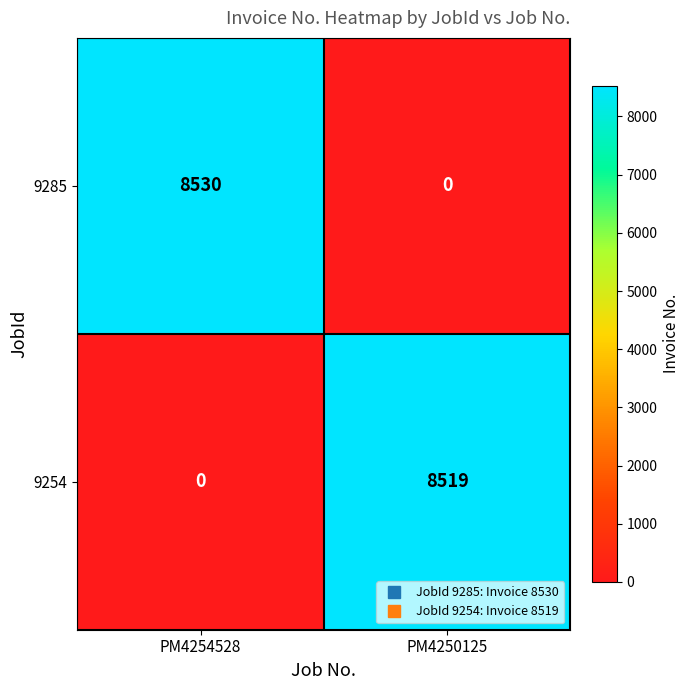

List the series in order of their peak value, lowest first.

9254, 9285